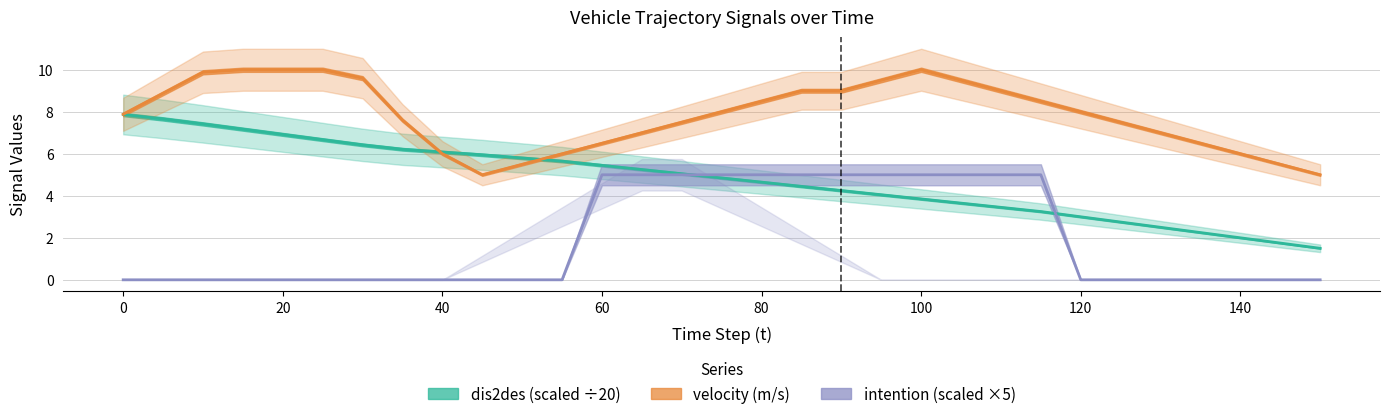

At how many categories does at least one series exceed 7?

20